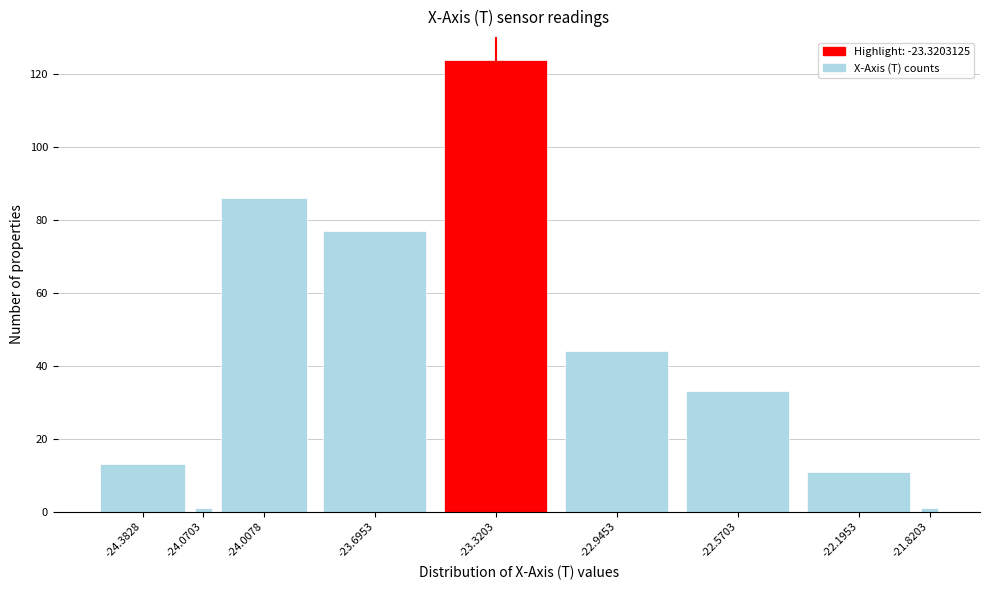

Reading left to right, transcribe all the data shown in this chart.

-24.3828=13	-24.0703=1	-24.0078=86	-23.6953=77	-23.3203=124	-22.9453=44	-22.5703=33	-22.1953=11	-21.8203=1